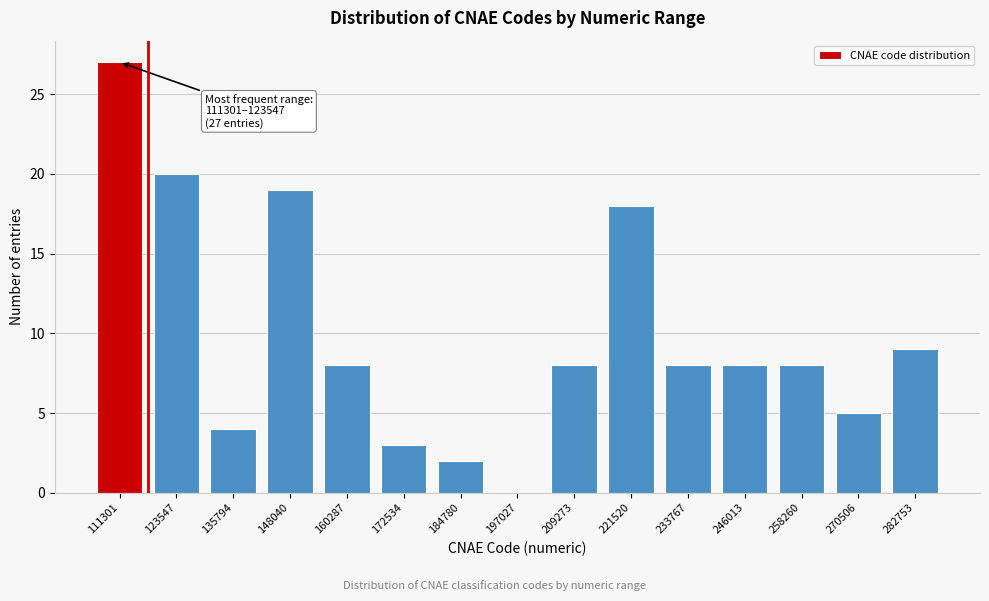

Reading right to left, what are all the values shown in this chart?

282753=9	270506=5	258260=8	246013=8	233767=8	221520=18	209273=8	197027=0	184780=2	172534=3	160287=8	148040=19	135794=4	123547=20	111301=27